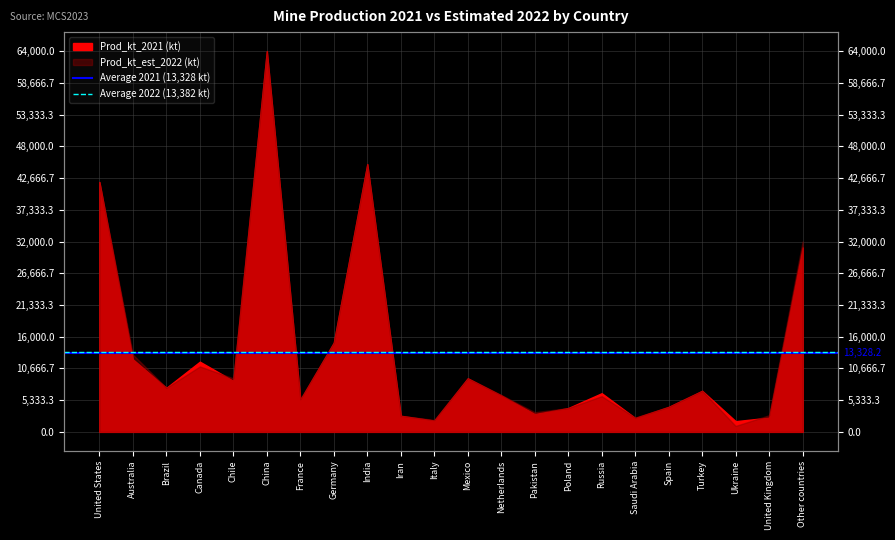

How many lines are shown in the chart?

2